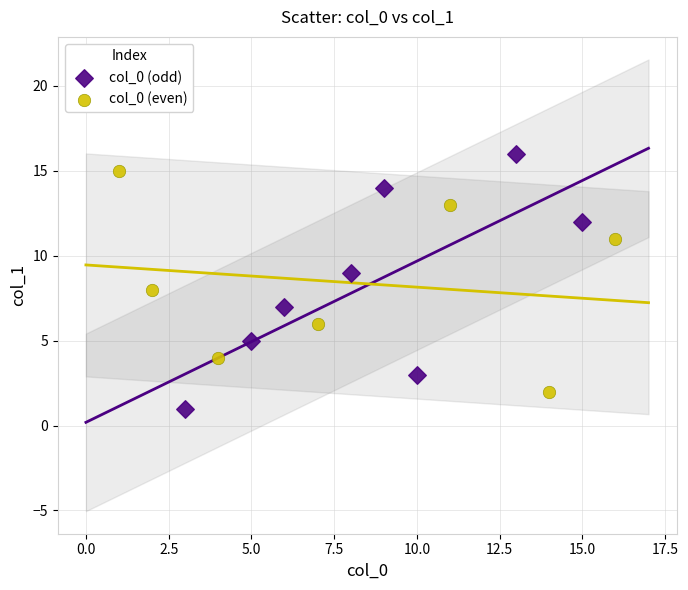

Which series has the largest Y range (max minus min)?

col_0 (odd)